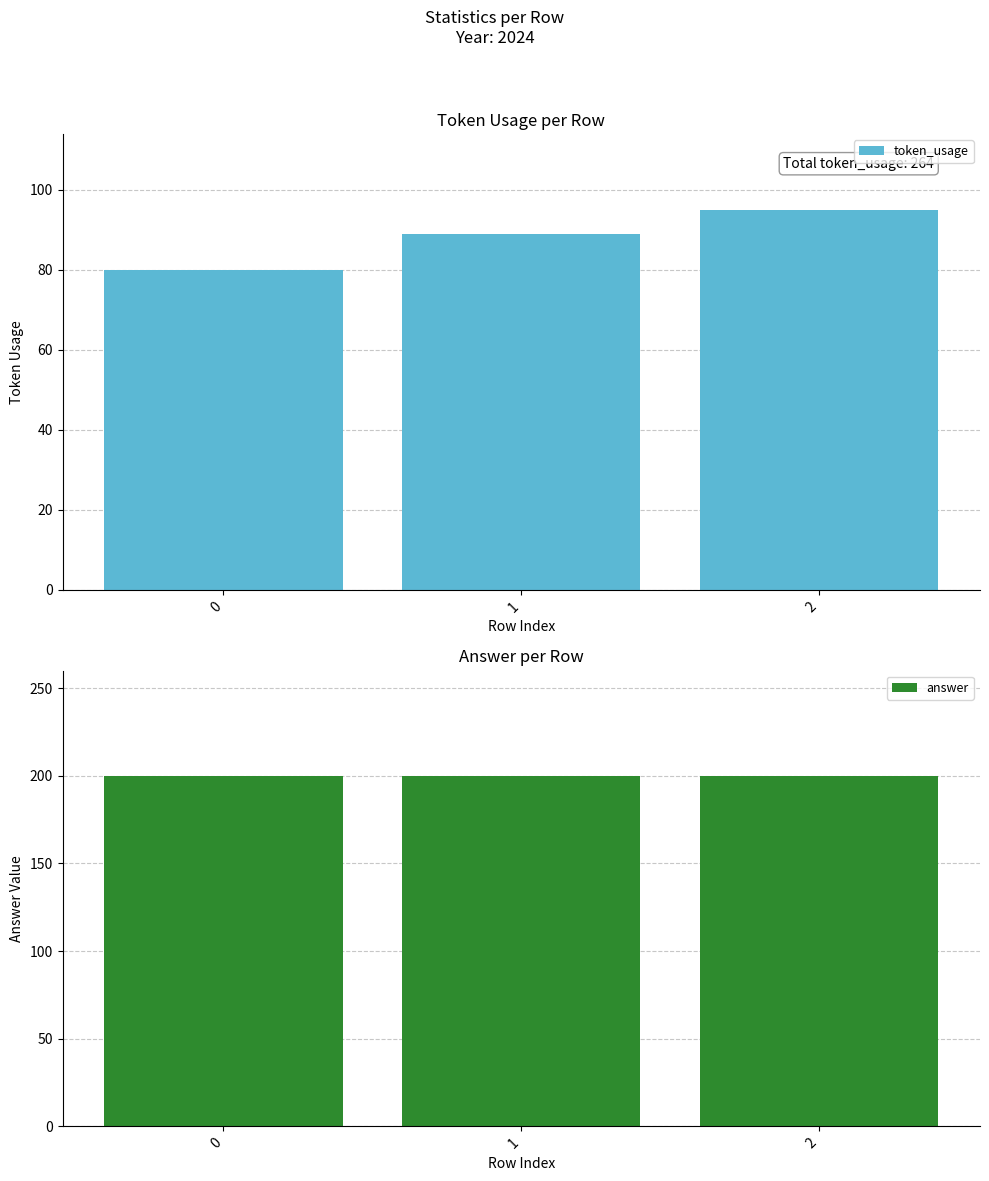

How many data points in token_usage are above 89?

1